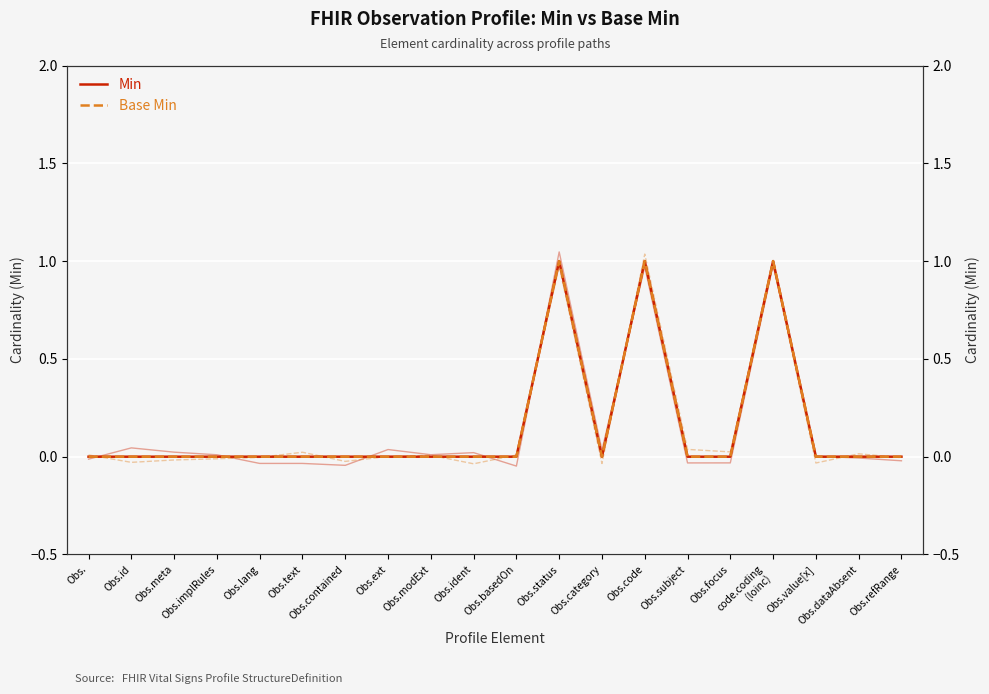

What is the label of the 11th point from the right?

Obs.ident